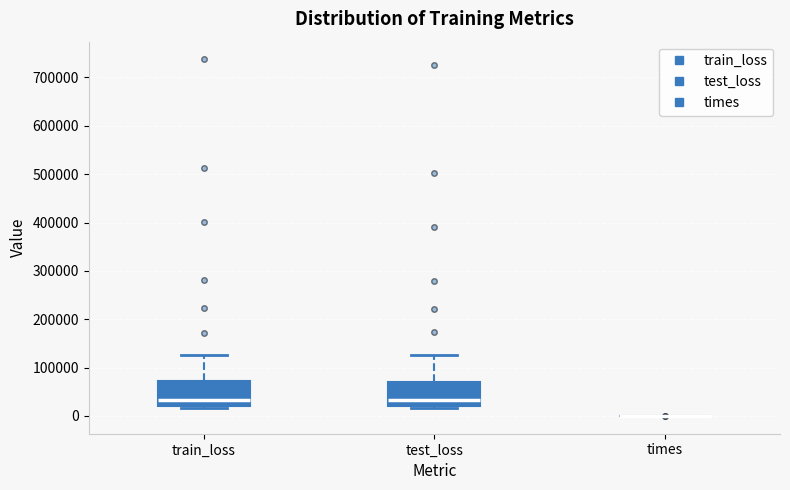

Where does the median line of the box for test_loss sit on the y-axis? The values are not printed on the chart, so give them approximately, as read against the axis.

30000